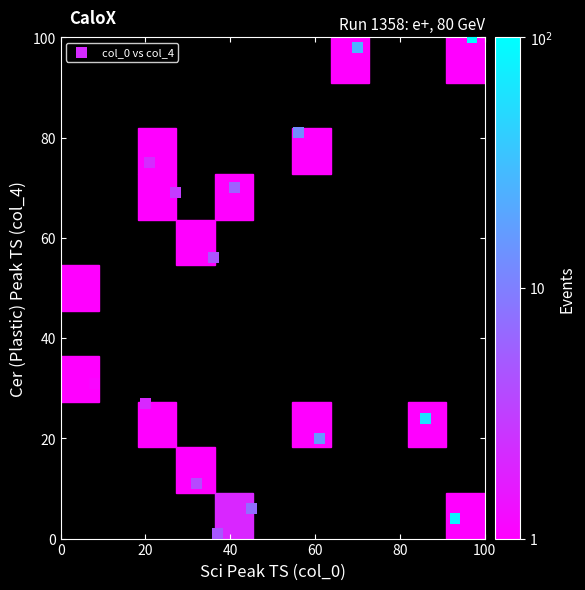

What is the range of Y values (max minus min)?

99